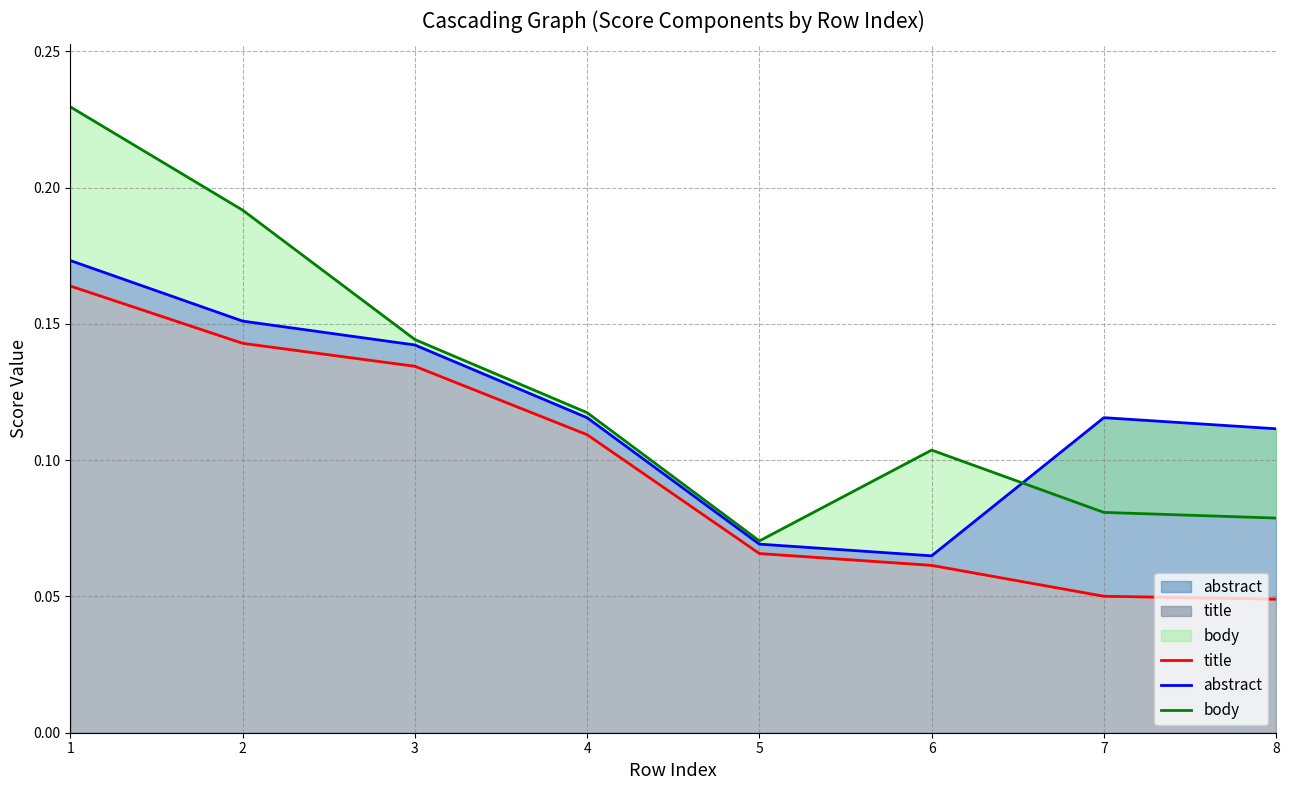

What is the highest value of the title series?

0.2